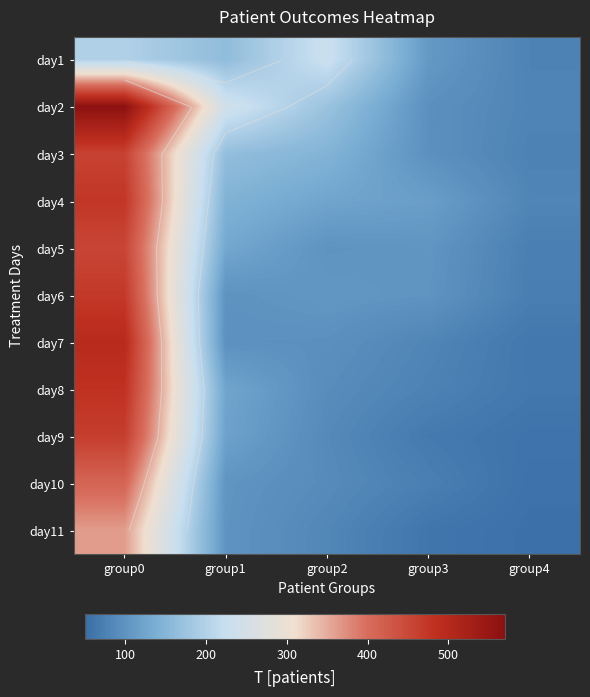

Count the number of data series in this chart.

11